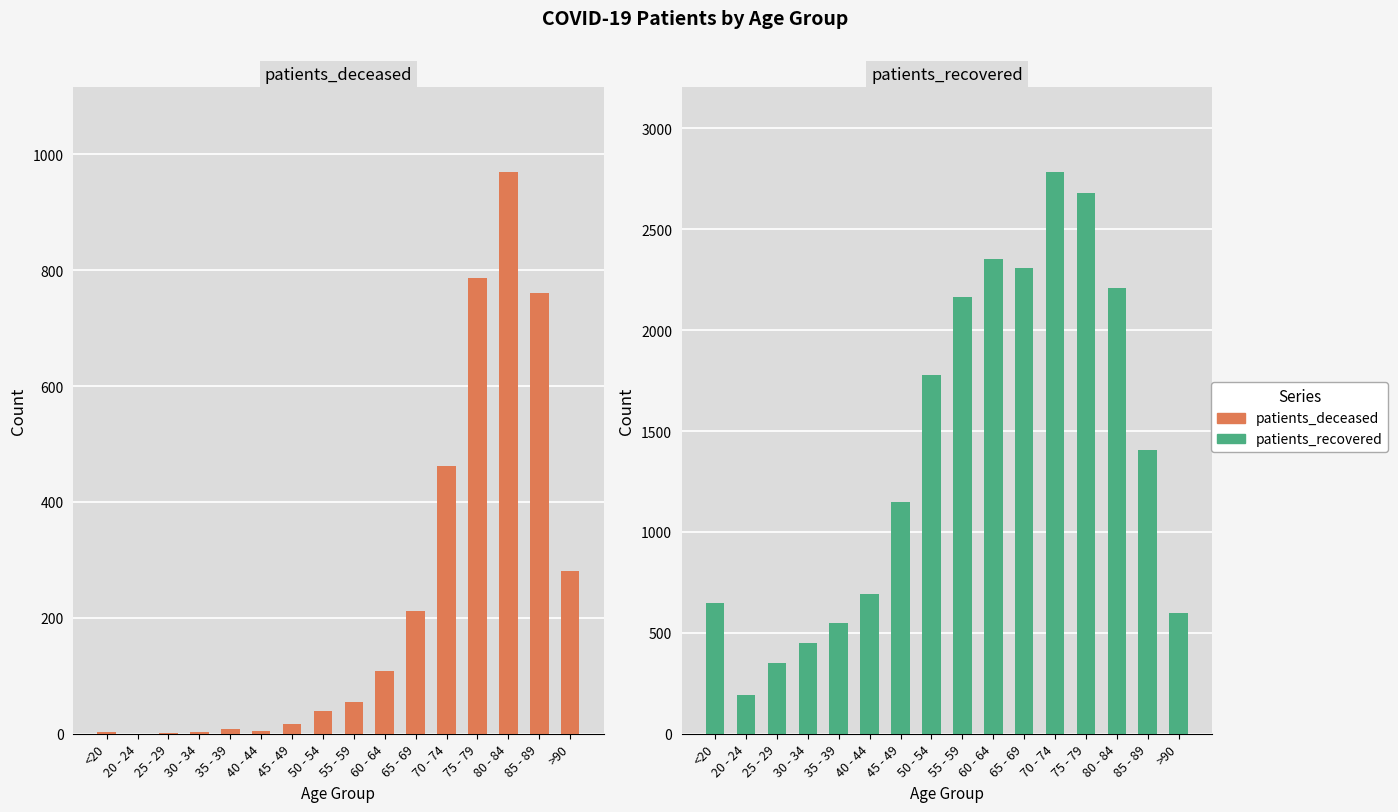

How many groups of bars are there?

16